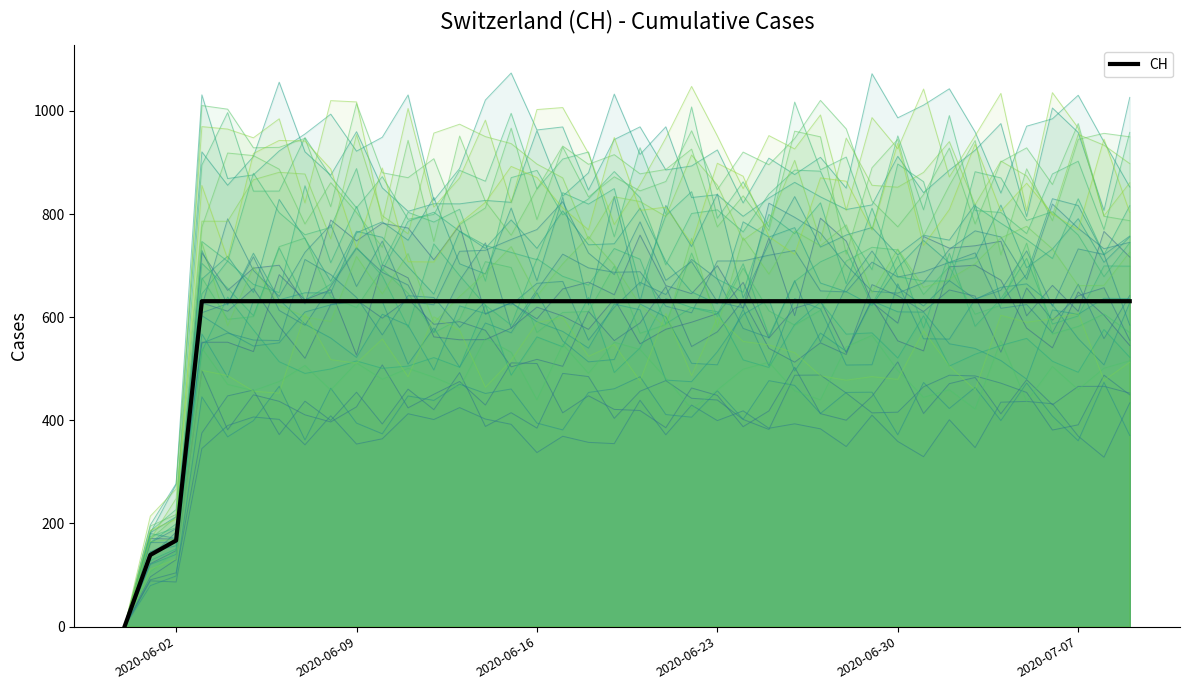

The value of CH at 2020-06-09 is 631. True or false?

True